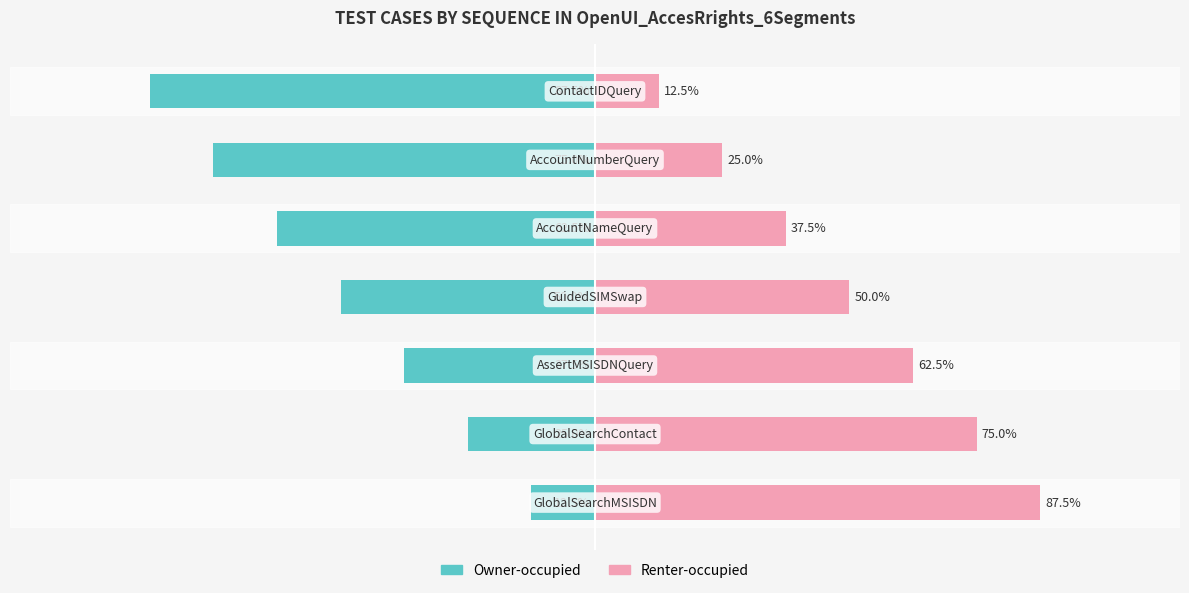

Are the bars grouped side by side (vs. stacked)?

Yes